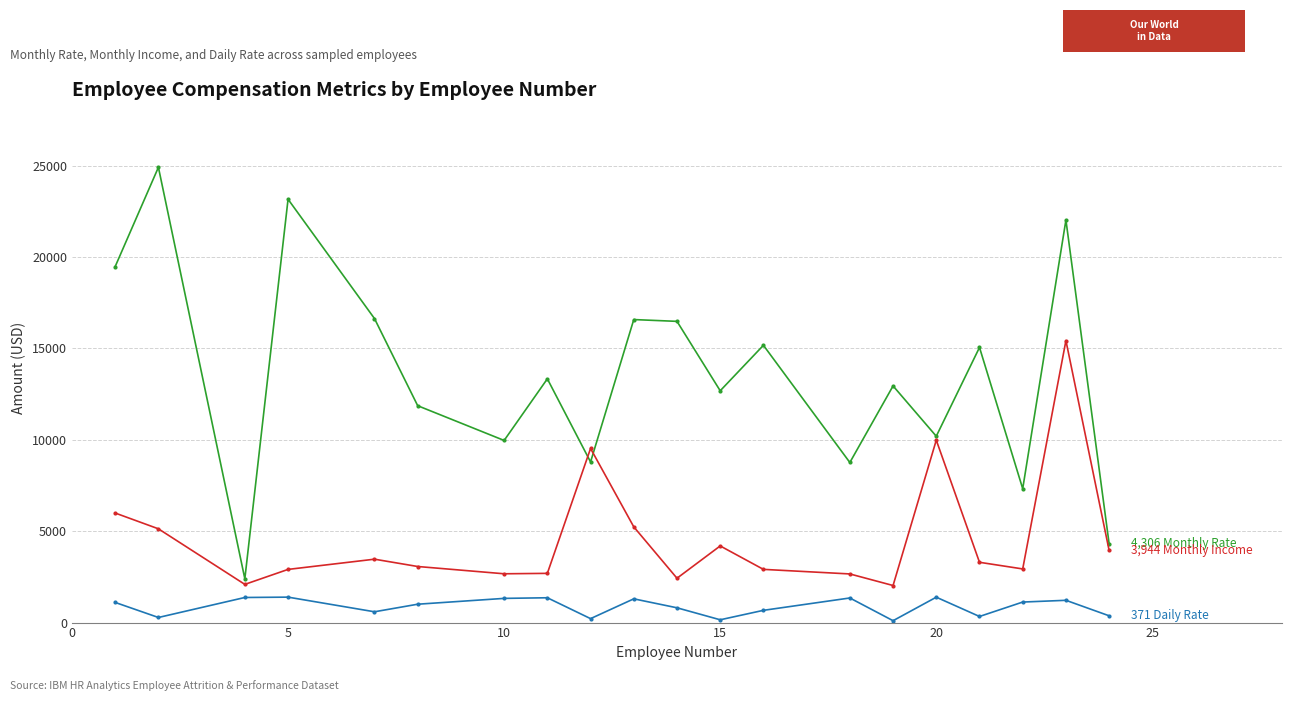

What is the greatest value displayed?

24907